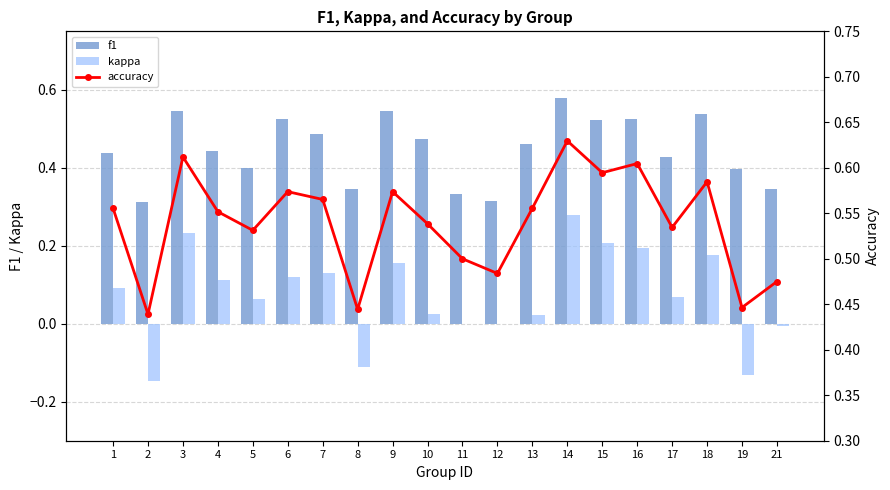

Reading left to right, what are all the values shown in this chart?

f1: 1=0.4	2=0.3	3=0.5	4=0.4	5=0.4	6=0.5	7=0.5	8=0.3	9=0.5	10=0.5	11=0.3	12=0.3	13=0.5	14=0.6	15=0.5	16=0.5	17=0.4	18=0.5	19=0.4	21=0.3
kappa: 1=0.1	2=-0.1	3=0.2	4=0.1	5=0.1	6=0.1	7=0.1	8=-0.1	9=0.2	10=0.0	11=0.0	12=0.0	13=0.0	14=0.3	15=0.2	16=0.2	17=0.1	18=0.2	19=-0.1	21=-0.0
accuracy: 1=0.6	2=0.4	3=0.6	4=0.6	5=0.5	6=0.6	7=0.6	8=0.4	9=0.6	10=0.5	11=0.5	12=0.5	13=0.6	14=0.6	15=0.6	16=0.6	17=0.5	18=0.6	19=0.4	21=0.5